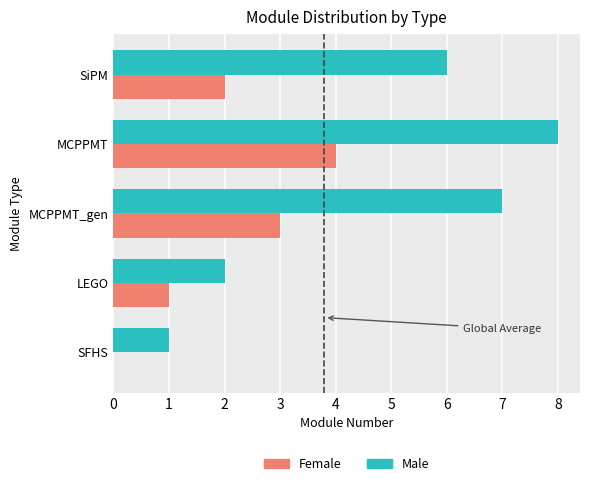

At which label does Female reach its peak?

MCPPMT